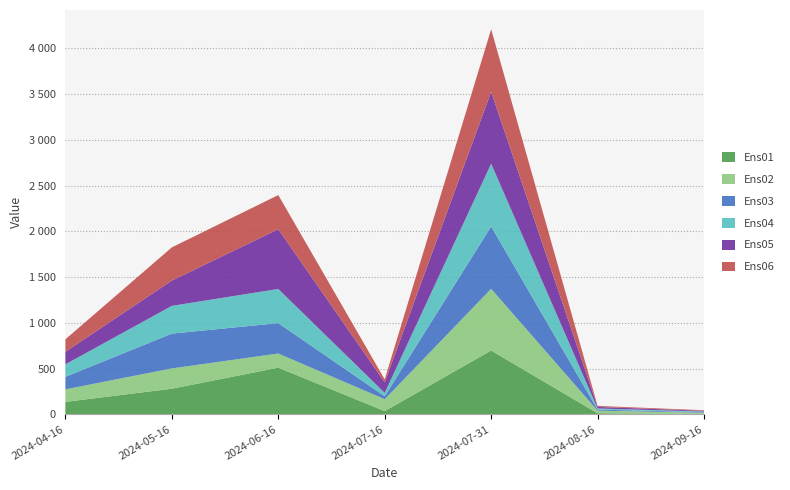

Reading left to right, extract all data points from this chart.

Ens01: 2024-04-16=136.6	2024-05-16=280.3	2024-06-16=510.4	2024-07-16=36.0	2024-07-31=697.6	2024-08-16=12.0	2024-09-16=6.0
Ens02: 2024-04-16=136.6	2024-05-16=221.9	2024-06-16=154.5	2024-07-16=129.9	2024-07-31=674.2	2024-08-16=28.9	2024-09-16=12.0
Ens03: 2024-04-16=136.8	2024-05-16=379.7	2024-06-16=331.8	2024-07-16=32.1	2024-07-31=680.9	2024-08-16=11.0	2024-09-16=6.0
Ens04: 2024-04-16=136.6	2024-05-16=303.3	2024-06-16=373.4	2024-07-16=36.9	2024-07-31=685.8	2024-08-16=12.4	2024-09-16=7.0
Ens05: 2024-04-16=136.7	2024-05-16=276.5	2024-06-16=652.2	2024-07-16=115.3	2024-07-31=785.9	2024-08-16=17.0	2024-09-16=8.2
Ens06: 2024-04-16=136.6	2024-05-16=362.3	2024-06-16=373.3	2024-07-16=32.1	2024-07-31=682.2	2024-08-16=11.0	2024-09-16=6.0